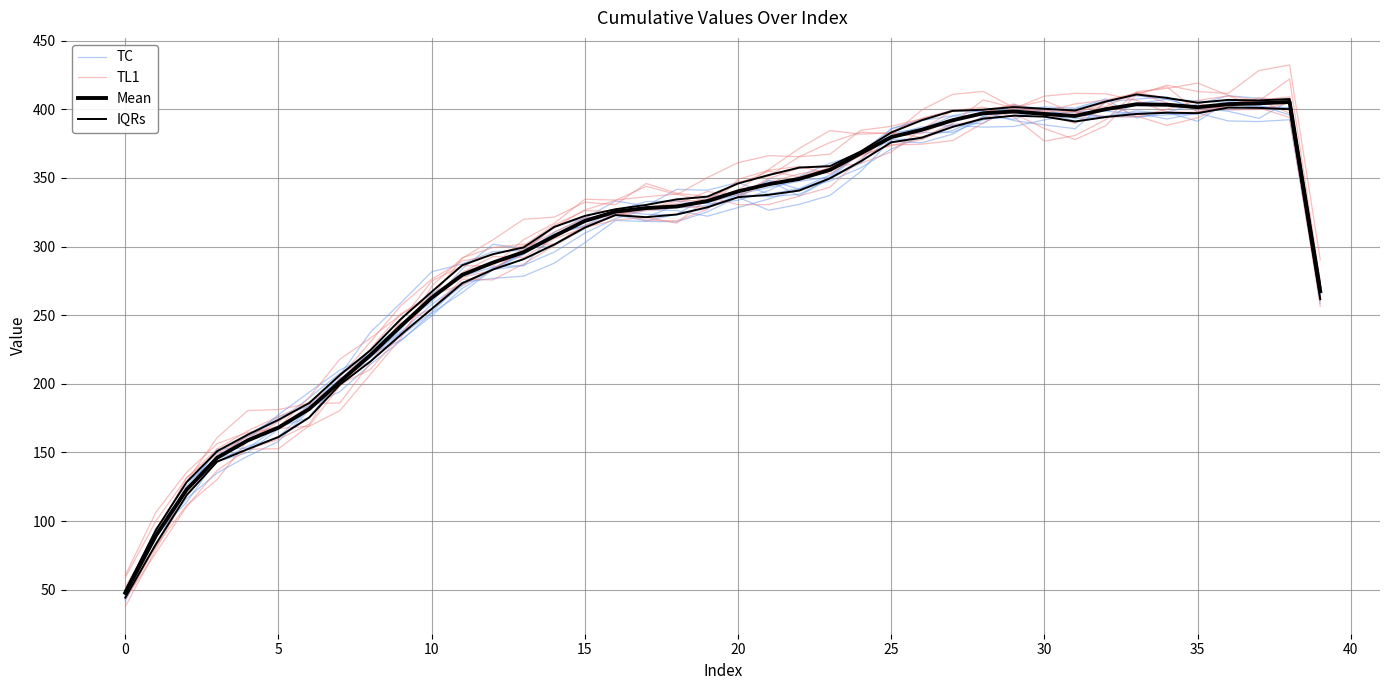

At 5, list the series in order from smallest to largest.

IQRs, Mean, TL1, TC